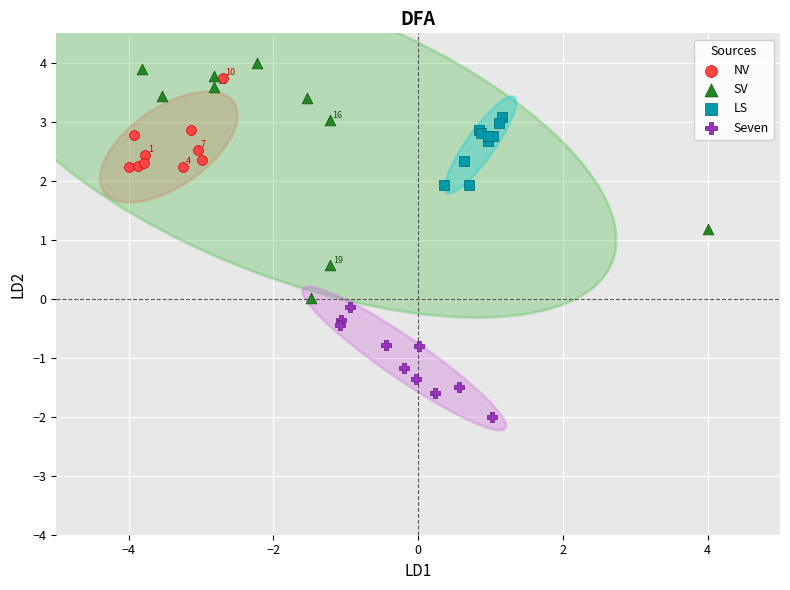

What are all the series names shown in the legend?

NV, SV, LS, Seven